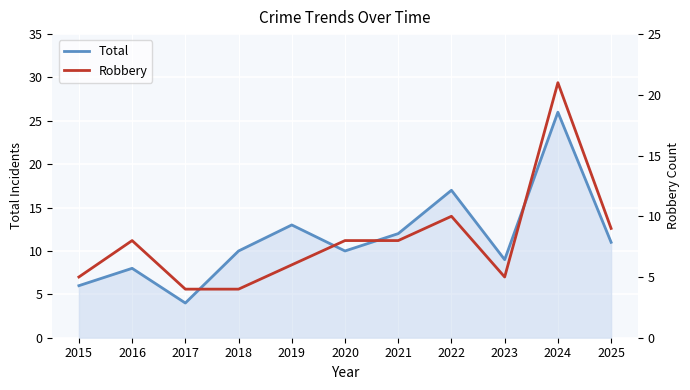

At which category does Total reach its first local valley?

2017